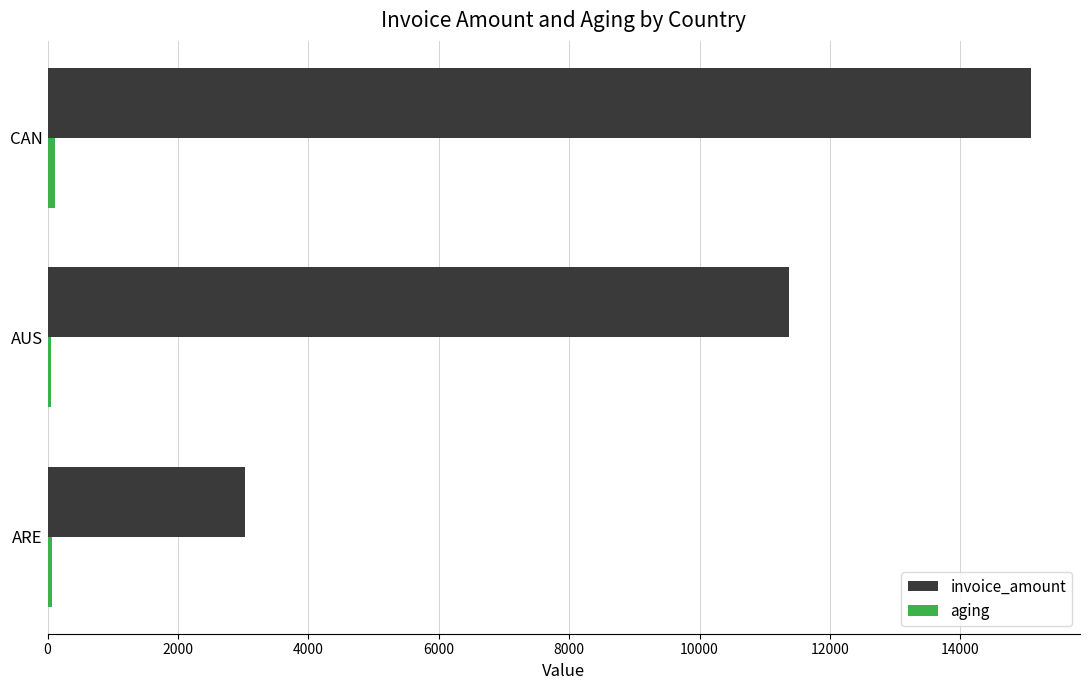

What is the sum of all invoice_amount values?

29478.5